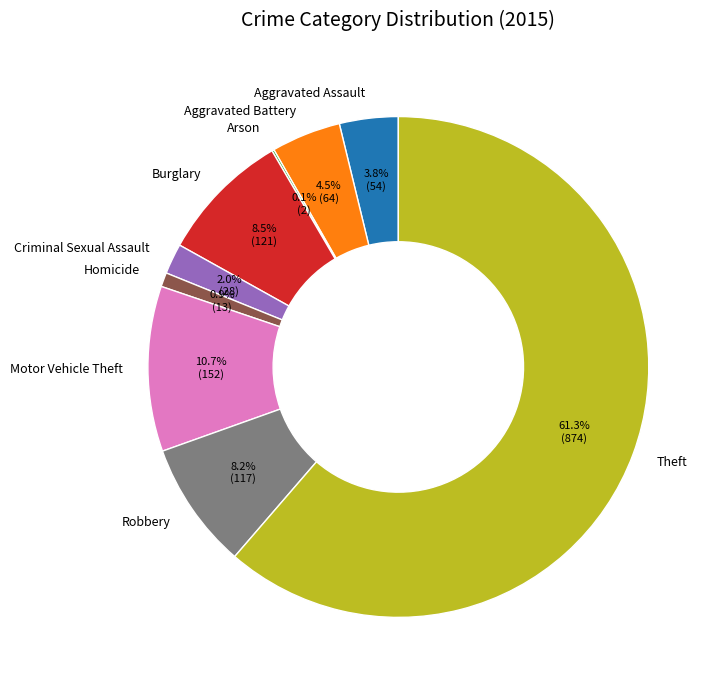

Which category has the biggest portion of the pie?

Theft